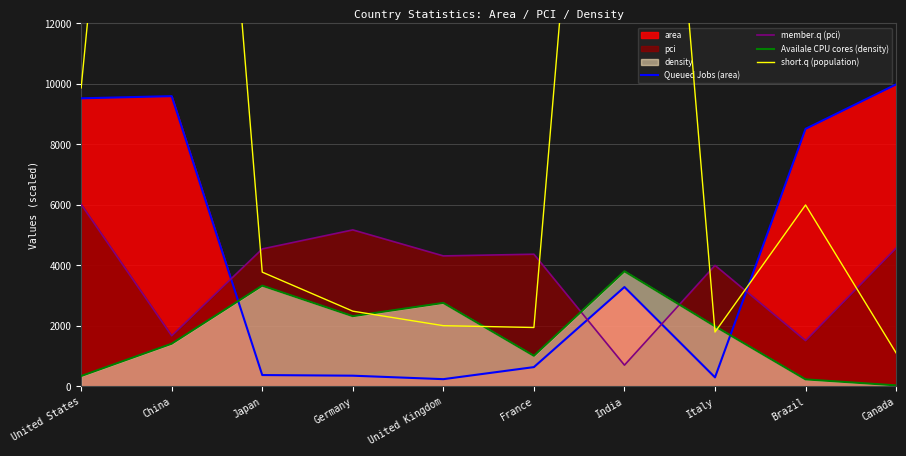

What is the smallest value displayed?

37.1